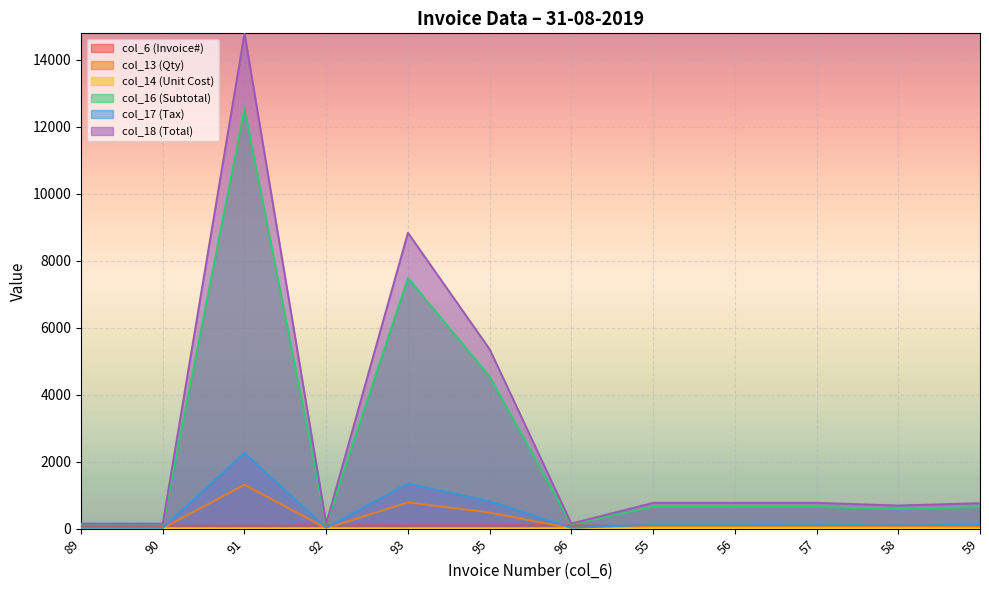

How many categories are shown in the chart?

12